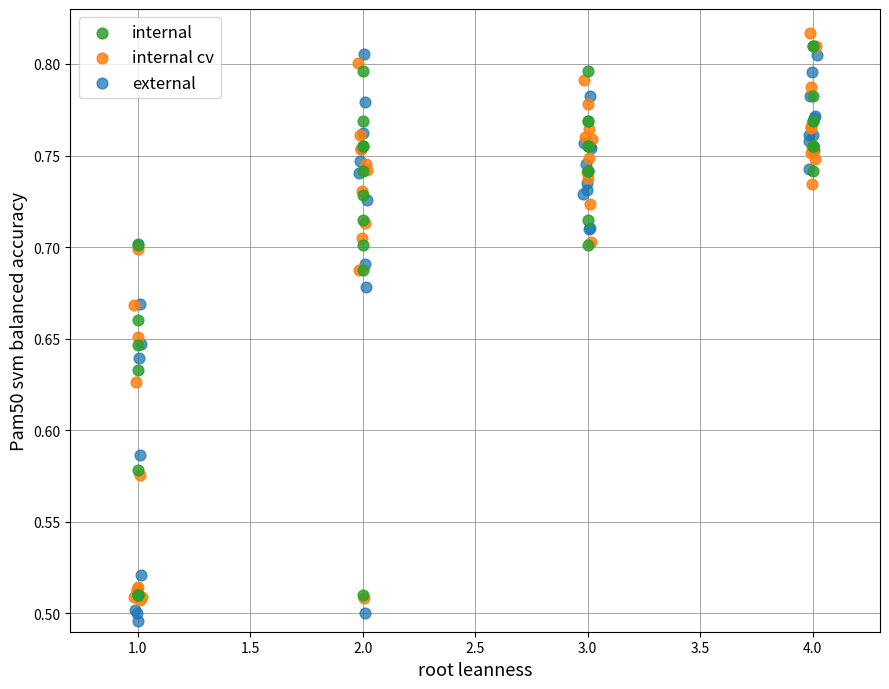

What are all the series names shown in the legend?

internal, internal cv, external